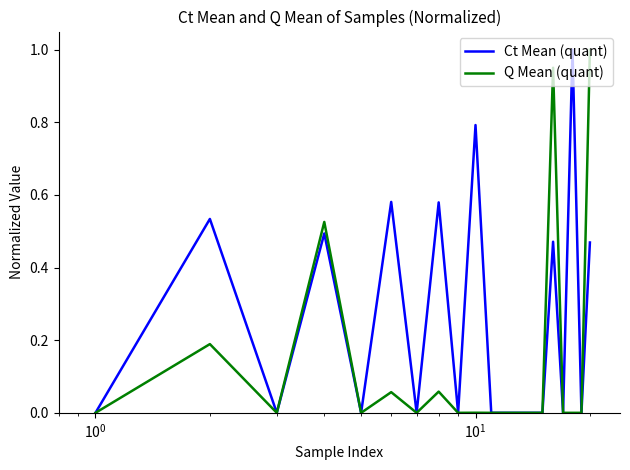

Rank the series by their average value, from highest to lowest.

Ct Mean (quant), Q Mean (quant)